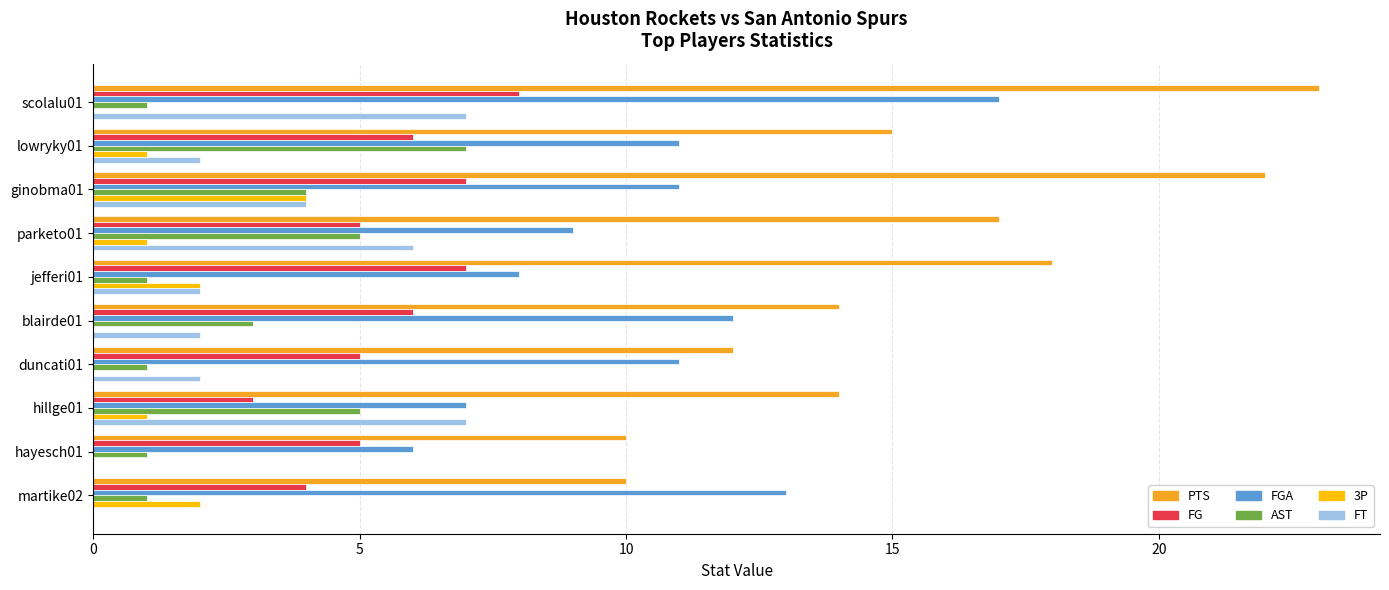

How many data points does each series have?

10